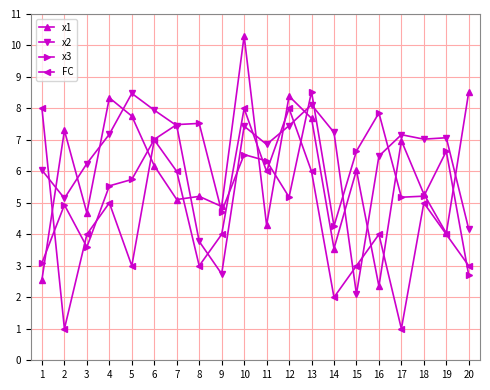

Which category has the lowest value in the x2 series?

15